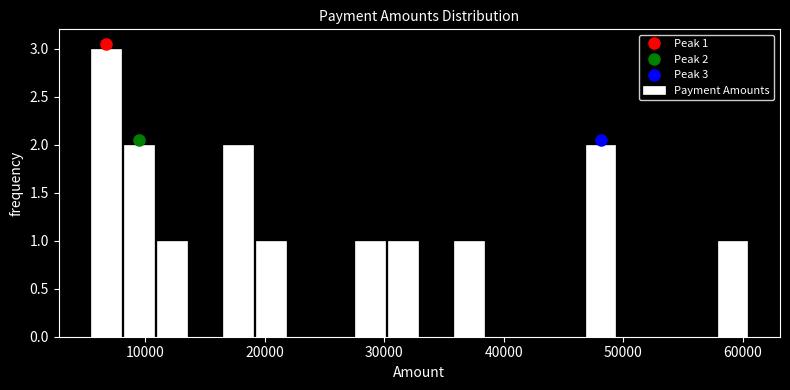

Around what value on the x-axis is the tallest bar? Give the approximate position of its centre, as read against the axis.

7000